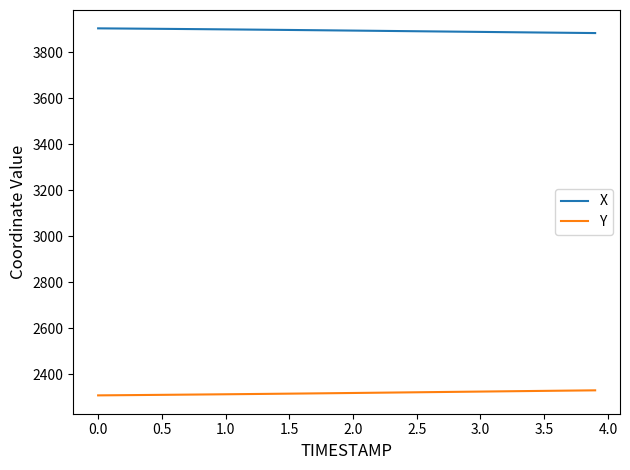

What is the greatest value displayed?

3903.5